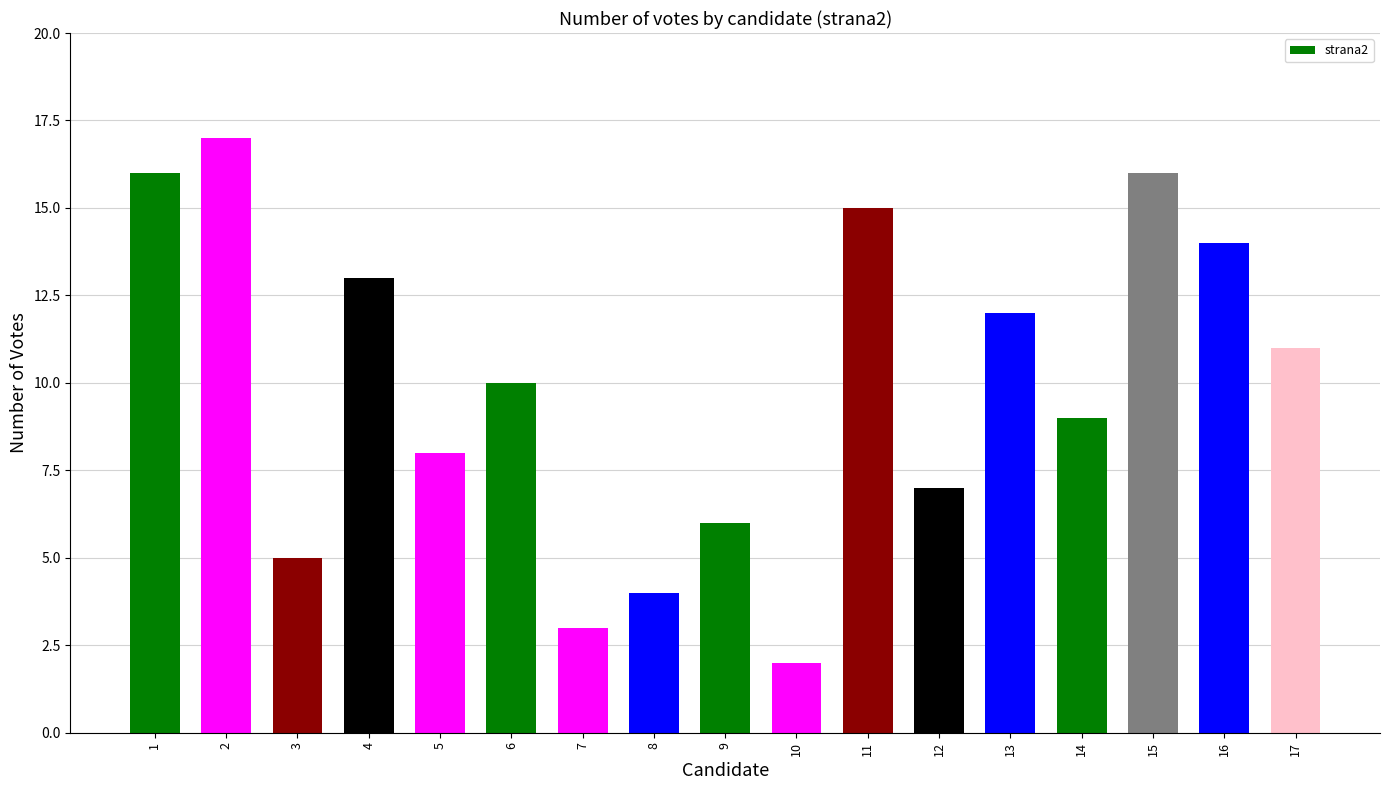

What is the difference between the second highest and minimum values?

14